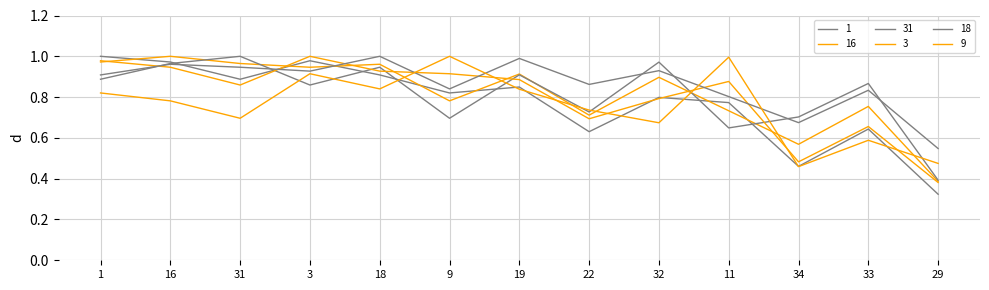

What position from the left is 34?

11